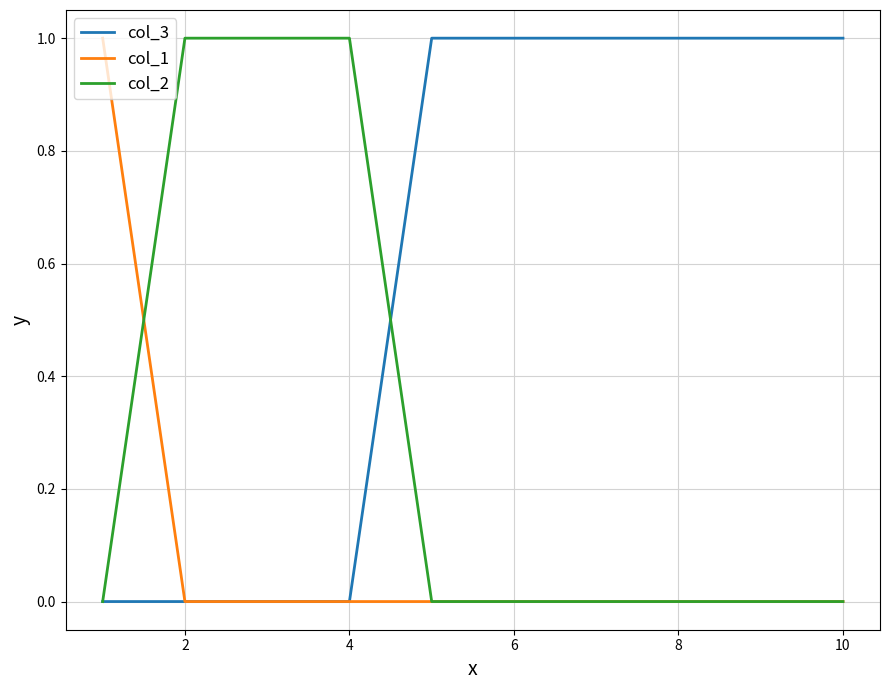

List the series in order of their overall mean, lowest first.

col_1, col_2, col_3